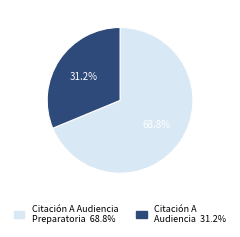

How many segments does this pie chart have?

2